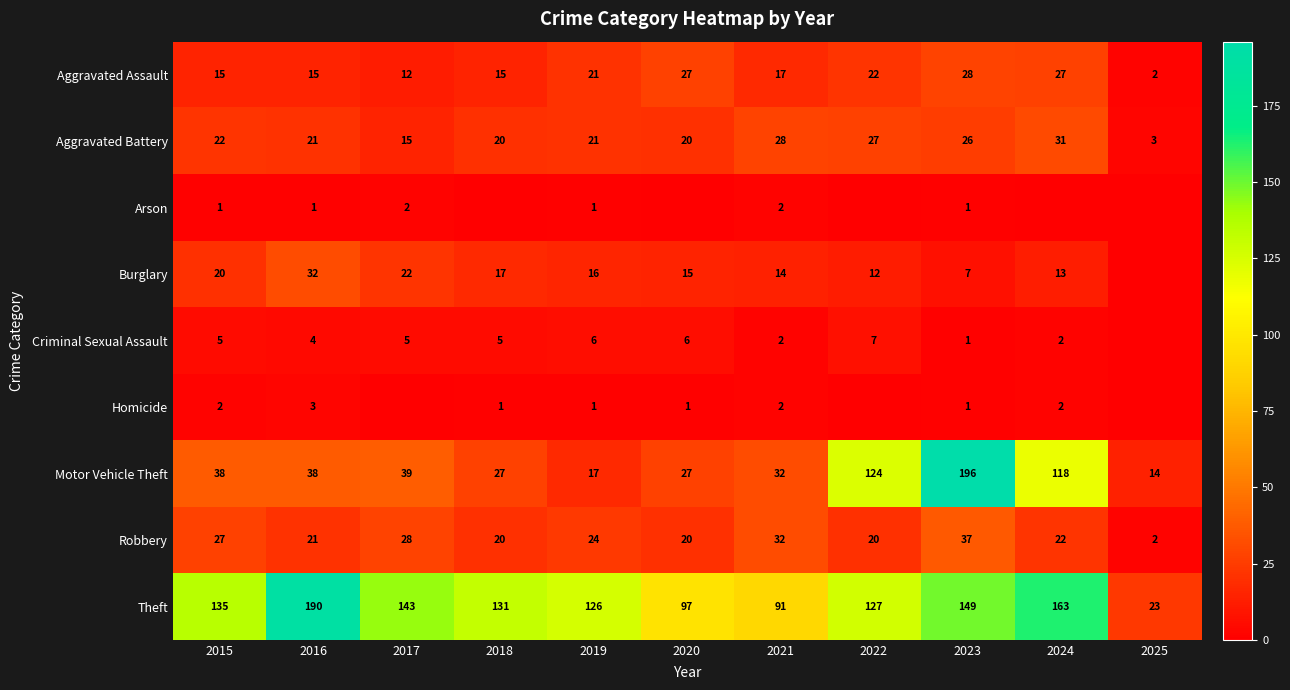

Rank the series at 2023 from lowest to highest value.

Arson, Criminal Sexual Assault, Homicide, Burglary, Aggravated Battery, Aggravated Assault, Robbery, Theft, Motor Vehicle Theft